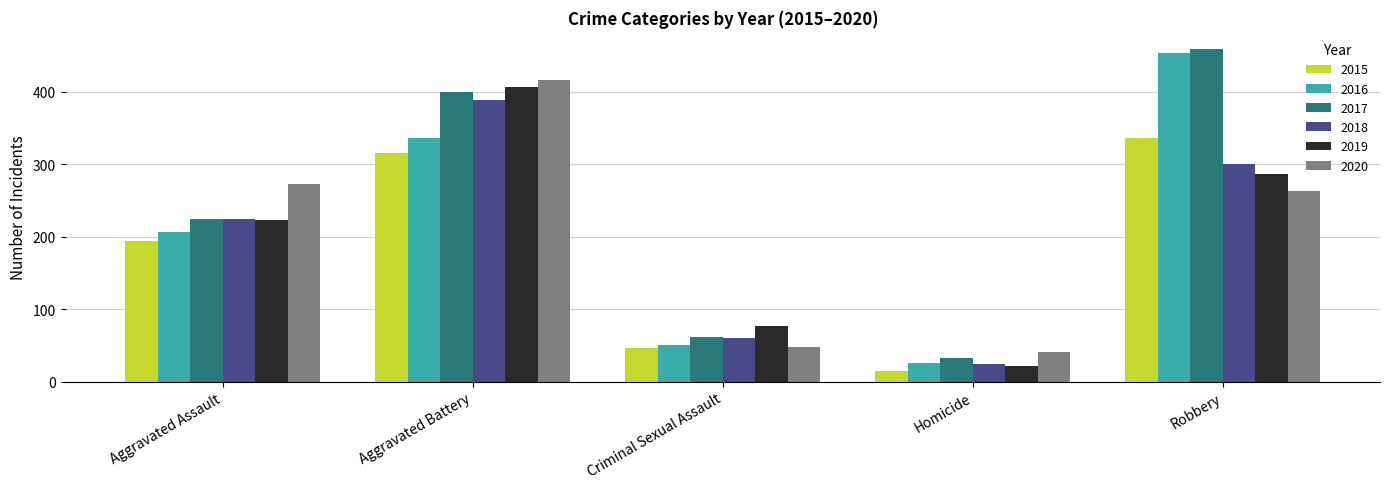

The value of 2015 at Robbery is 456. True or false?

False